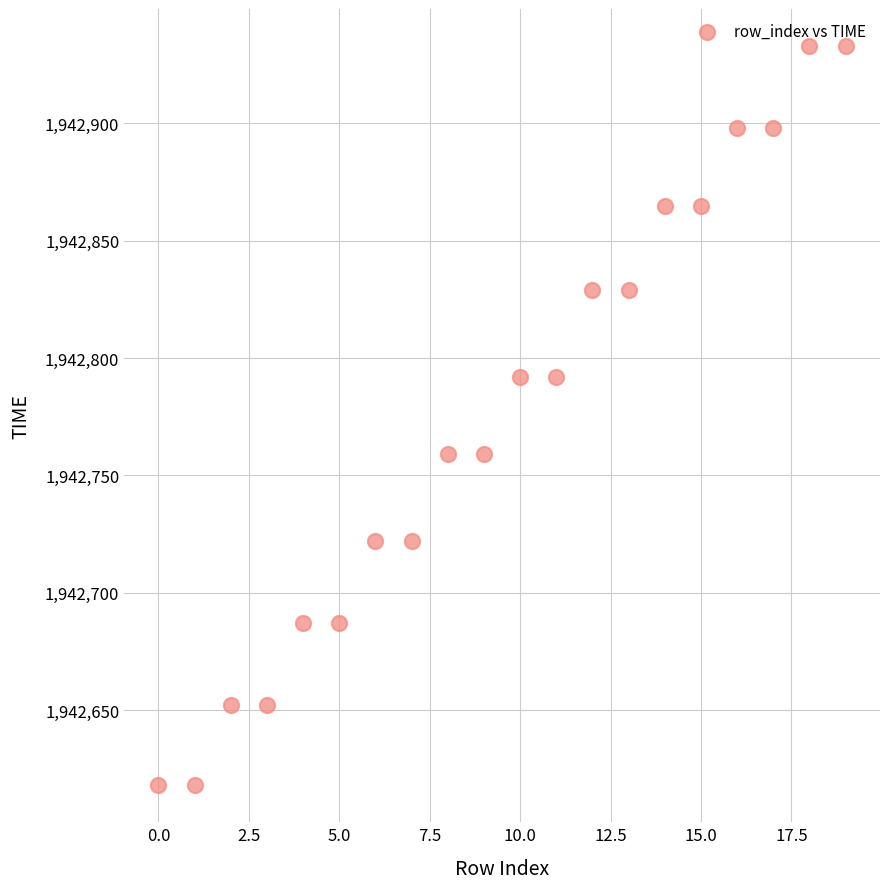

What is the range of Y values (max minus min)?

315